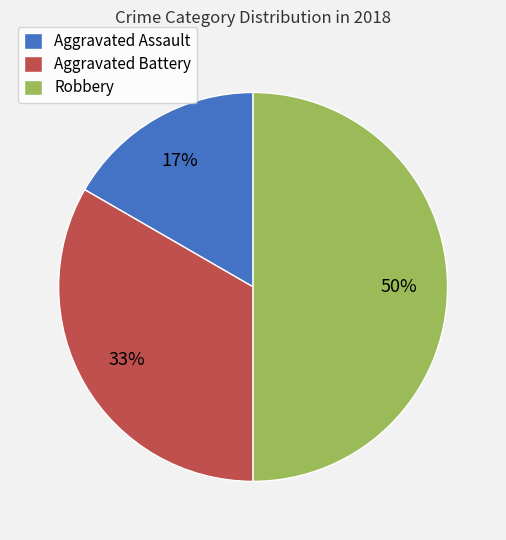

Is the sum of Aggravated Assault and Robbery greater than half?

Yes